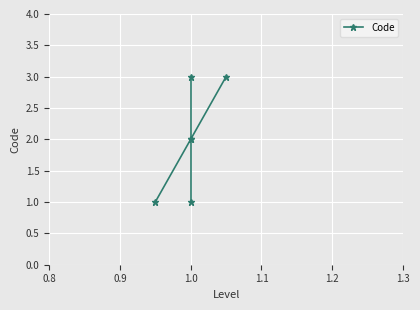

What is the maximum value shown in the chart?

3